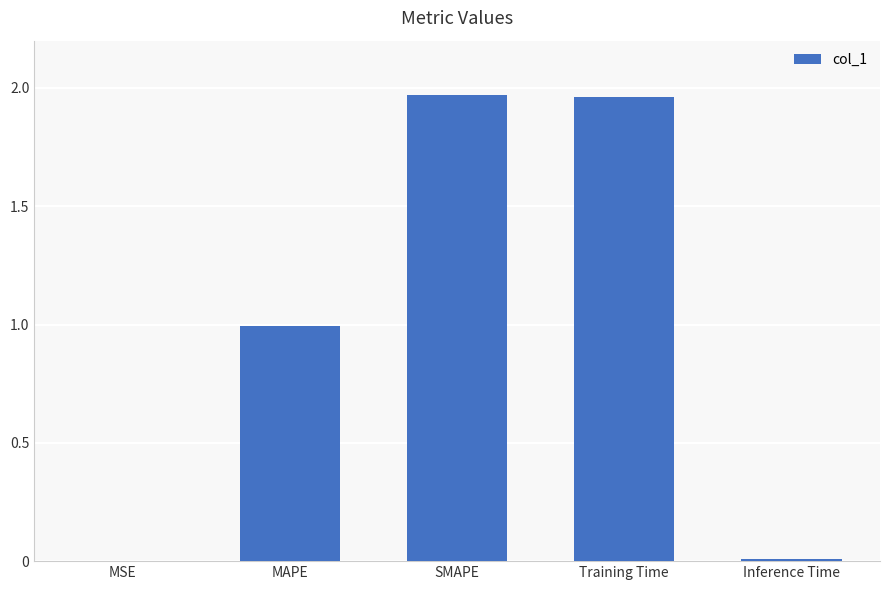

True or false: the data shows 2.8 at SMAPE.

False